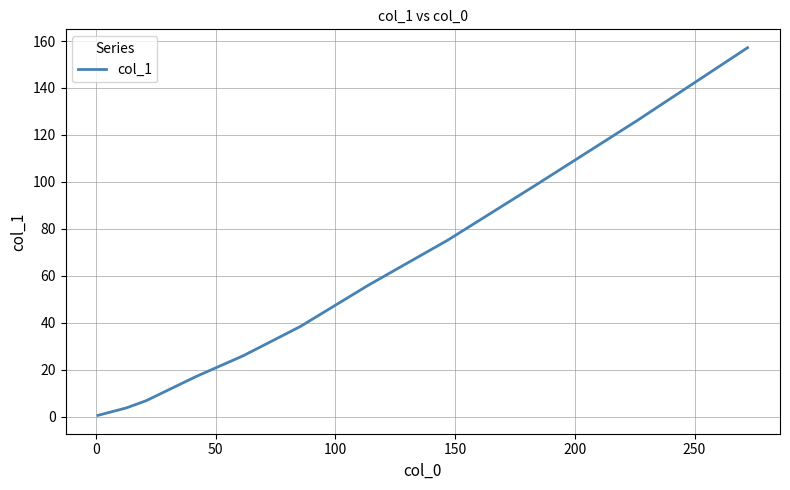

What is the difference between the second highest and second lowest values?

122.4